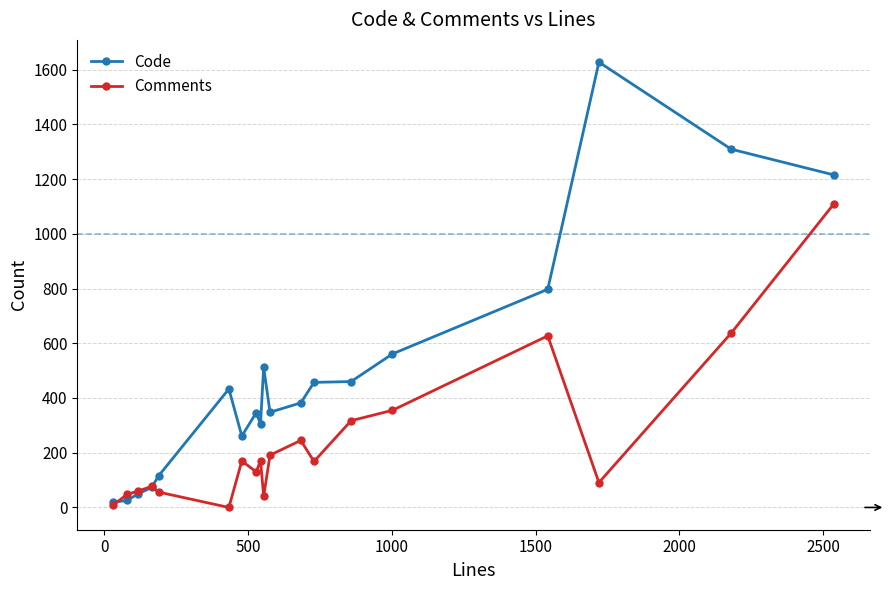

How many lines are shown in the chart?

2